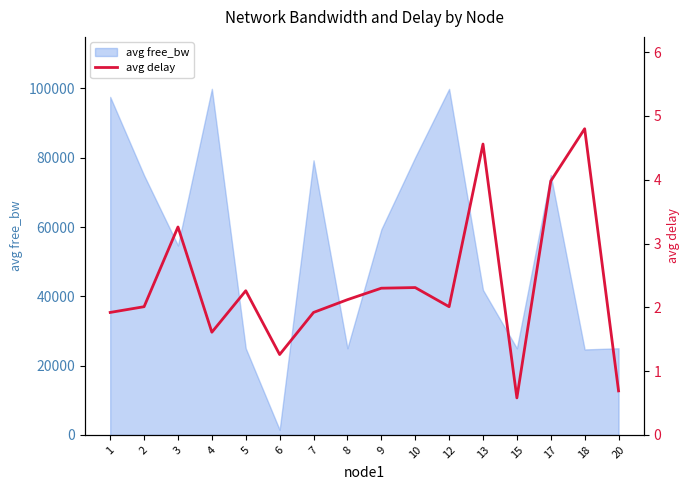

The value at 1 is 0.7. True or false?

False